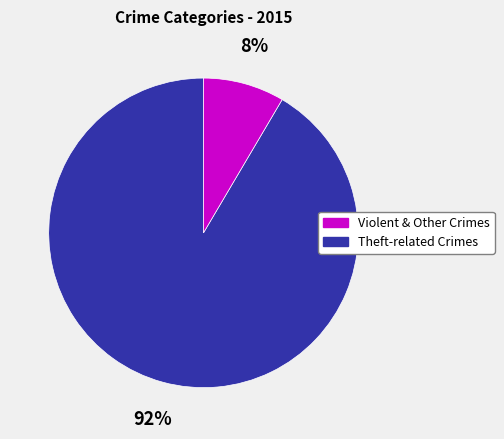

To the nearest percent, what is the average slice percentage?

50%